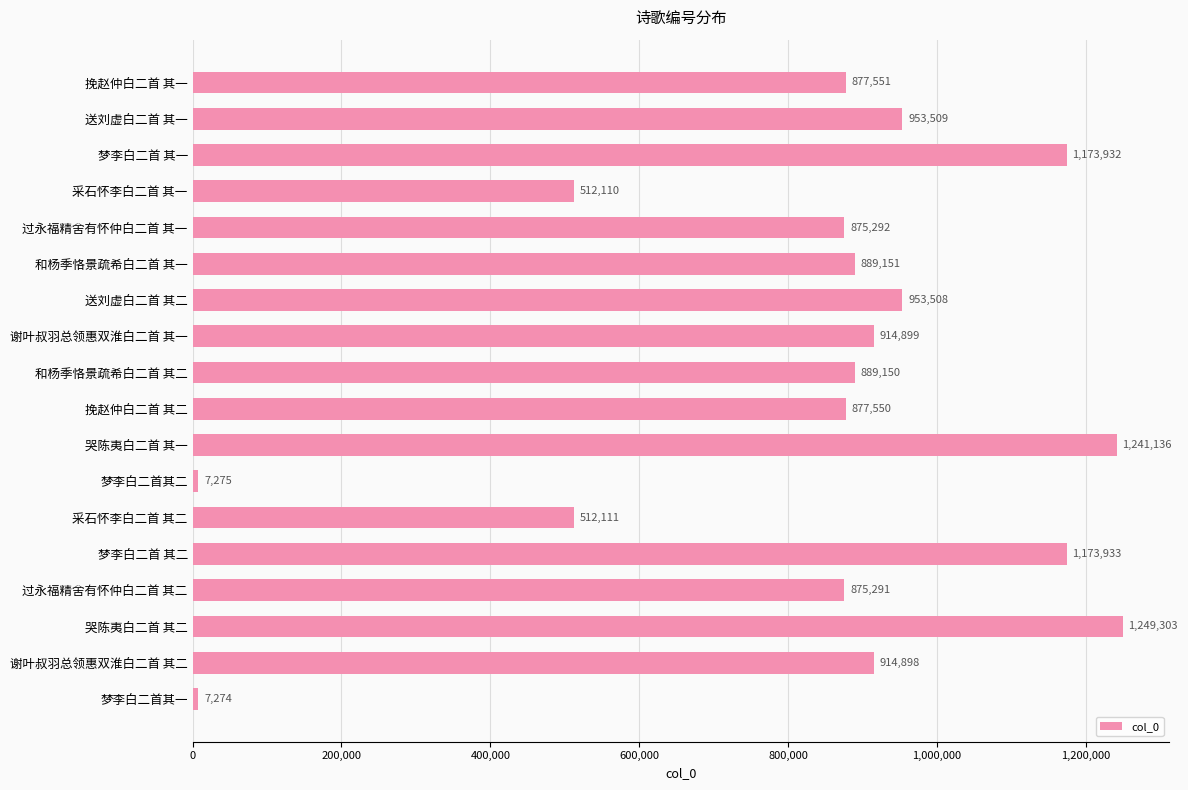

Where is the data nearest to the value 628288?

采石怀李白二首 其二